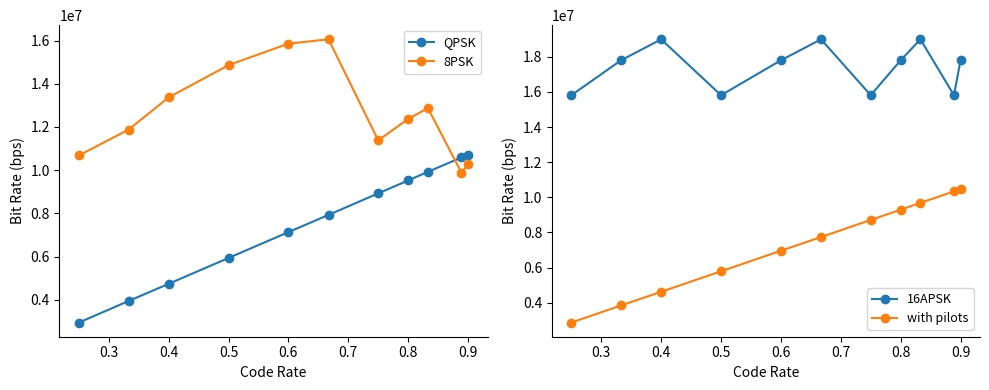

The value of QPSK at 0.8 is 4710174.0. True or false?

False